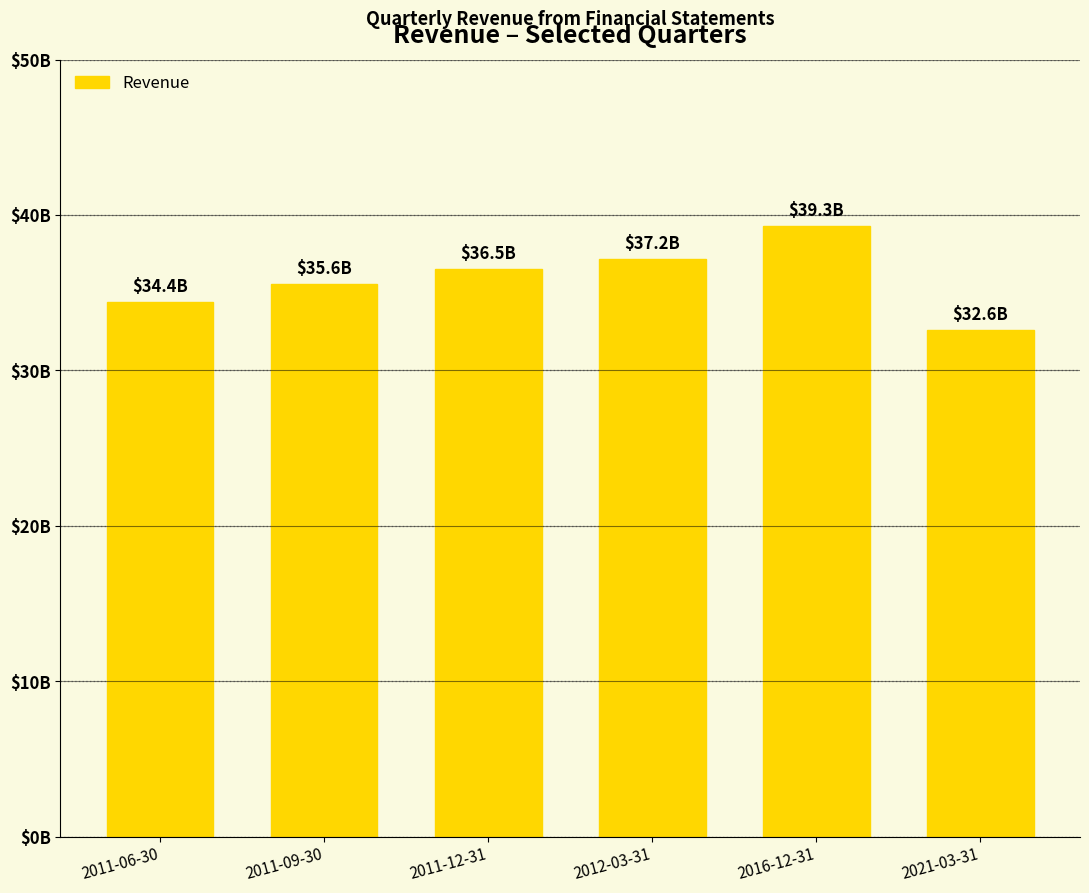

Count the number of data series in this chart.

1